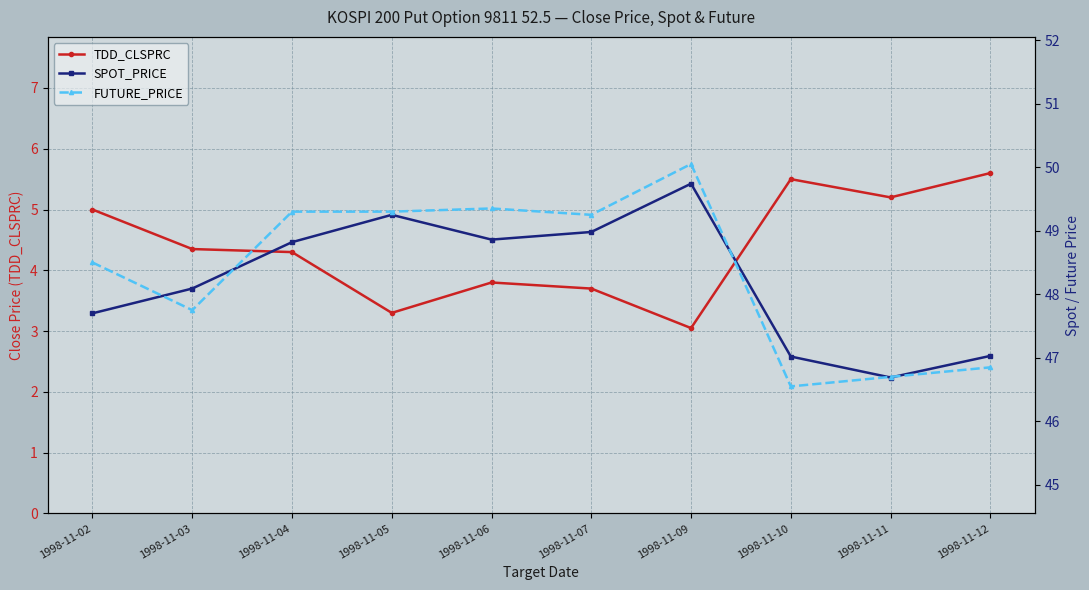

Which has a higher value, 1998-11-02 or 1998-11-09?

1998-11-02